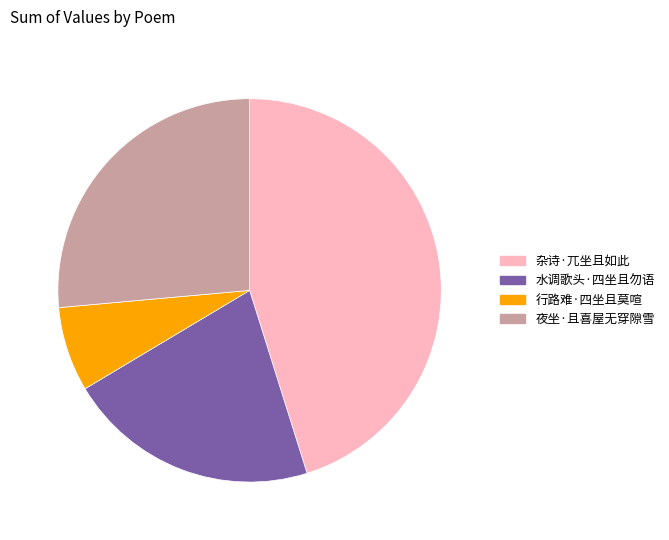

Is it true that 行路难·四坐且莫喧 is 7% of the pie?

True